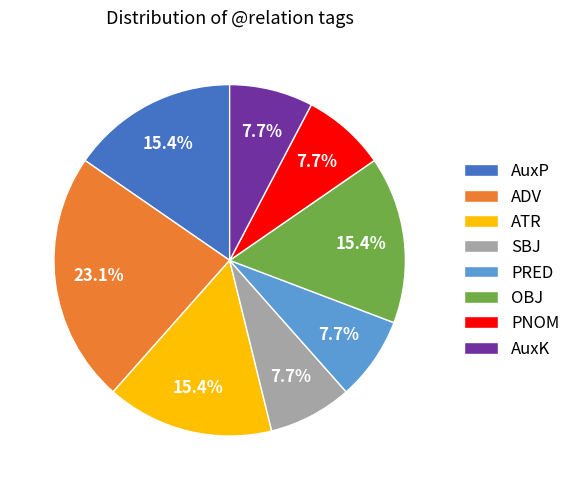

Which category has the biggest portion of the pie?

ADV